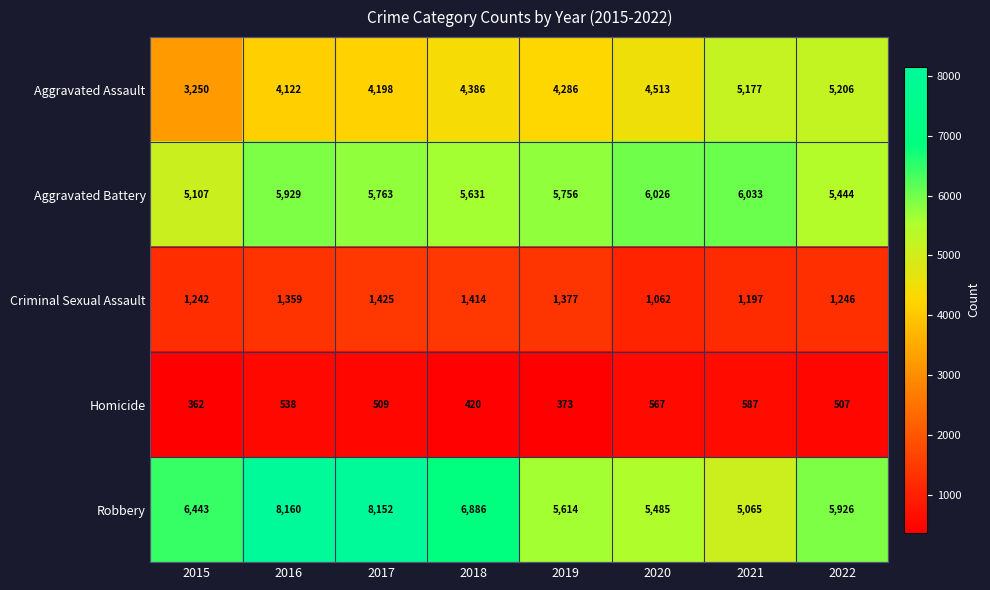

At 2021, list the series in order from smallest to largest.

Homicide, Criminal Sexual Assault, Robbery, Aggravated Assault, Aggravated Battery